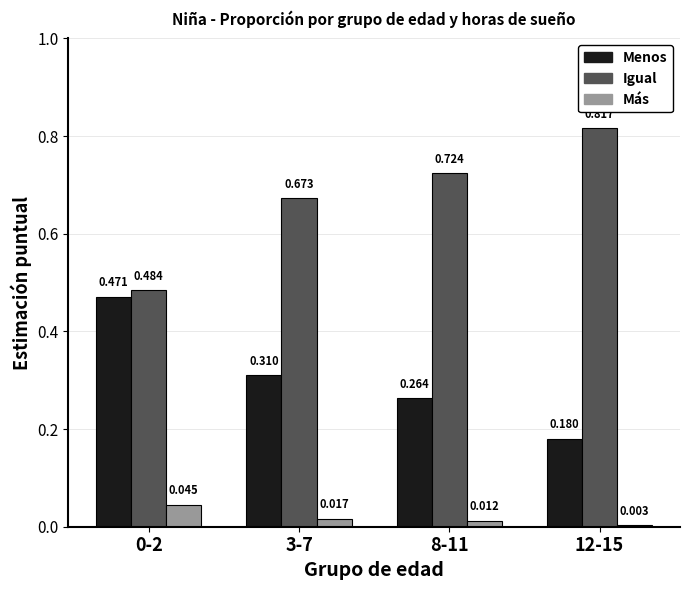

At 12-15, list the series in order from smallest to largest.

Más, Menos, Igual